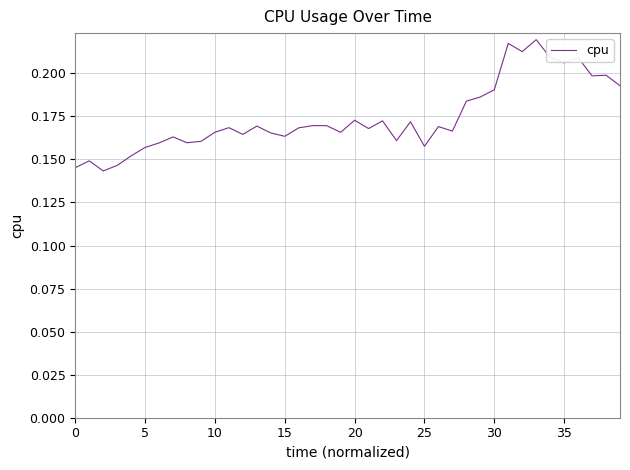

Which has a higher value, 20 or 0?

20